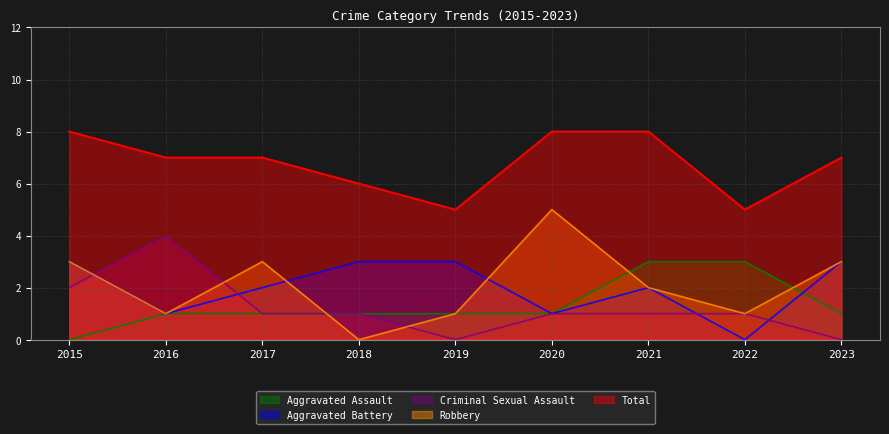

At which category is the sum across all series the highest?

2015